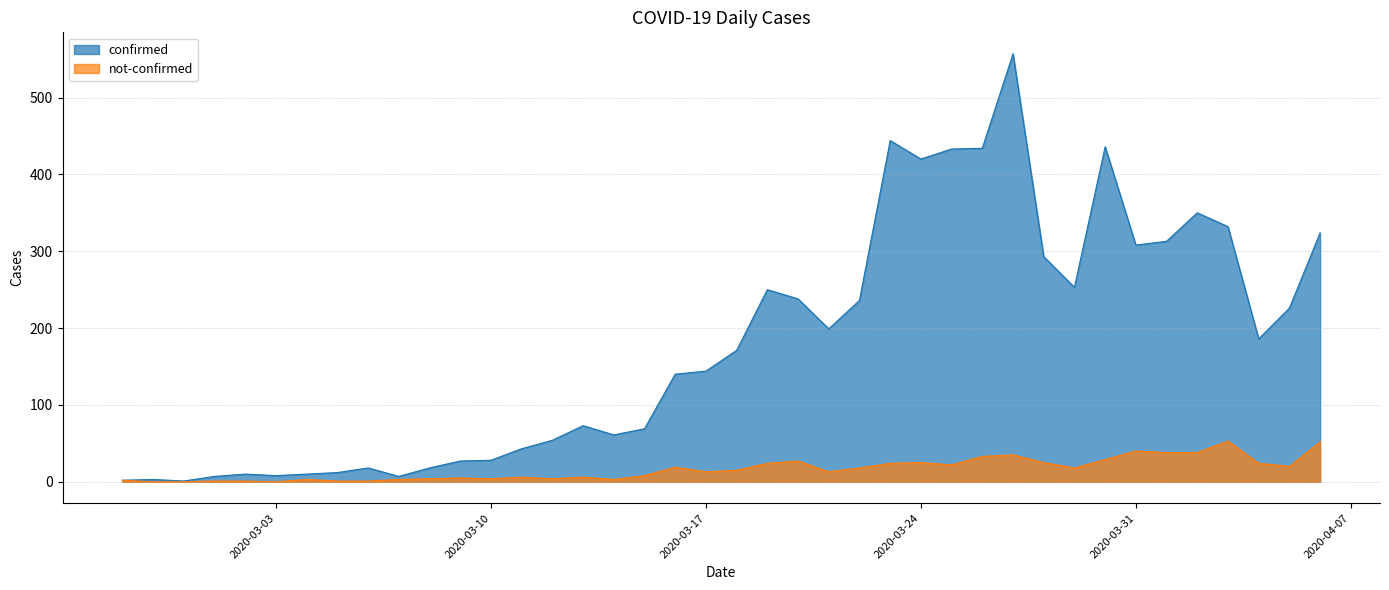

How many lines are shown in the chart?

2